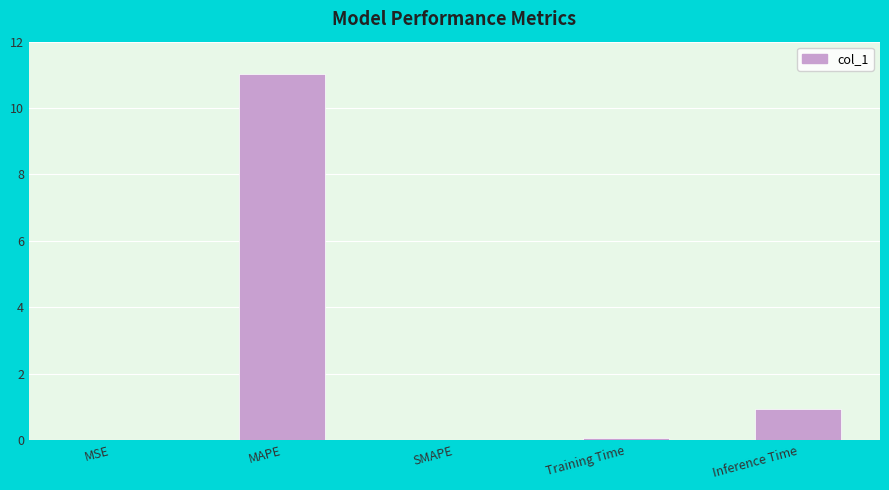

Which has a higher value, MAPE or SMAPE?

MAPE